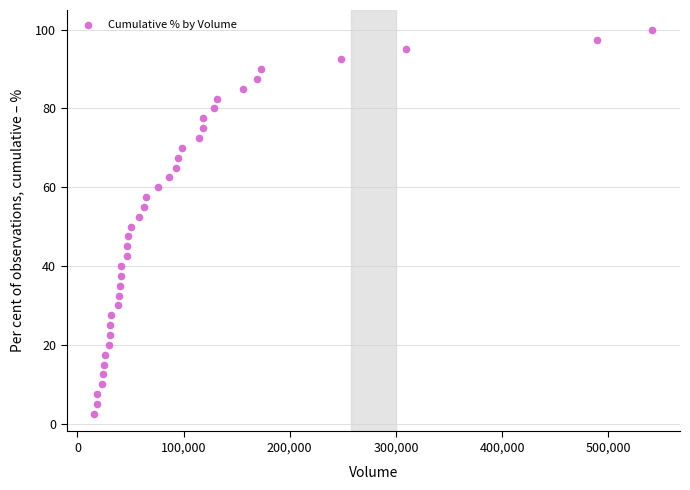

What is the range of X values (max minus min)?

525274.0